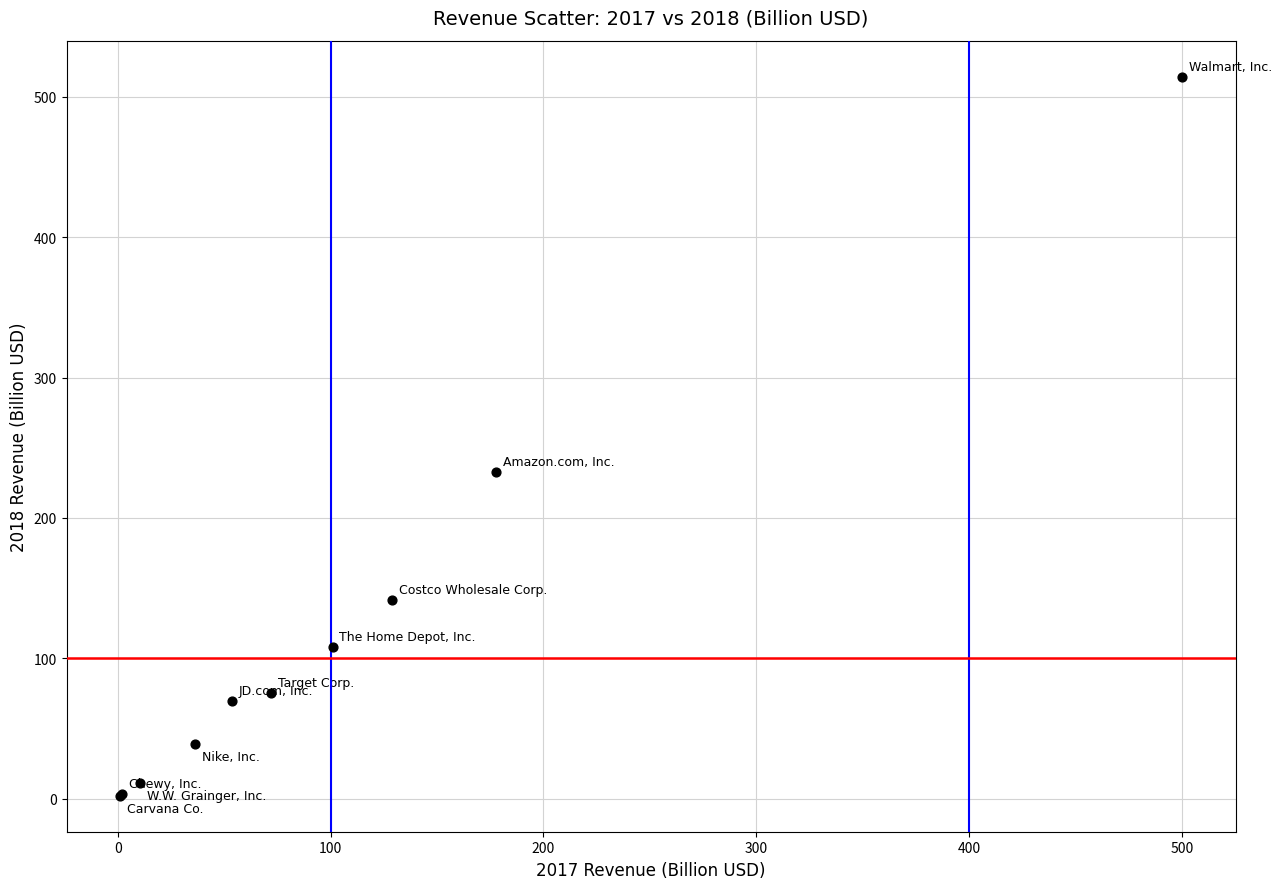

What Y value in the scatter plot is closest to 258?

232.9